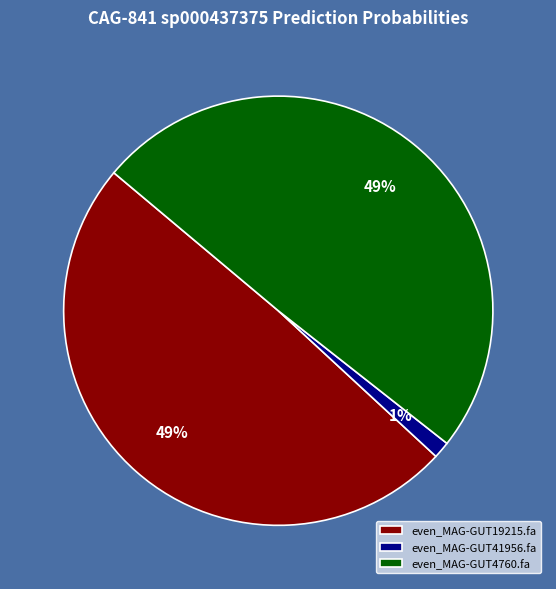

To the nearest percent, what is the difference between the largest and smallest slice percentages?

48%